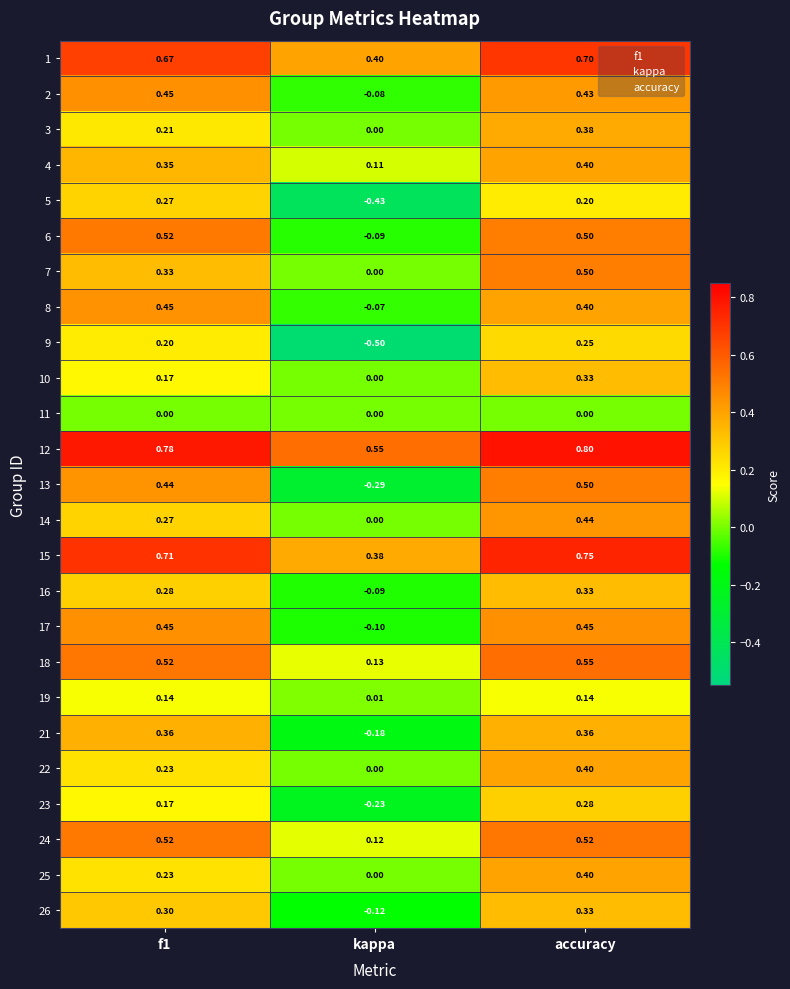

Count the number of data series in this chart.

25